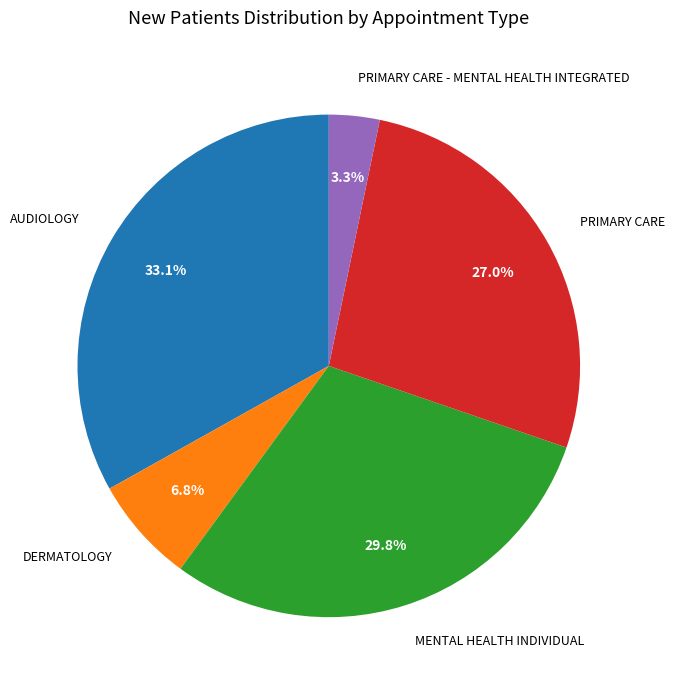

To the nearest percent, what portion does AUDIOLOGY represent?

33%